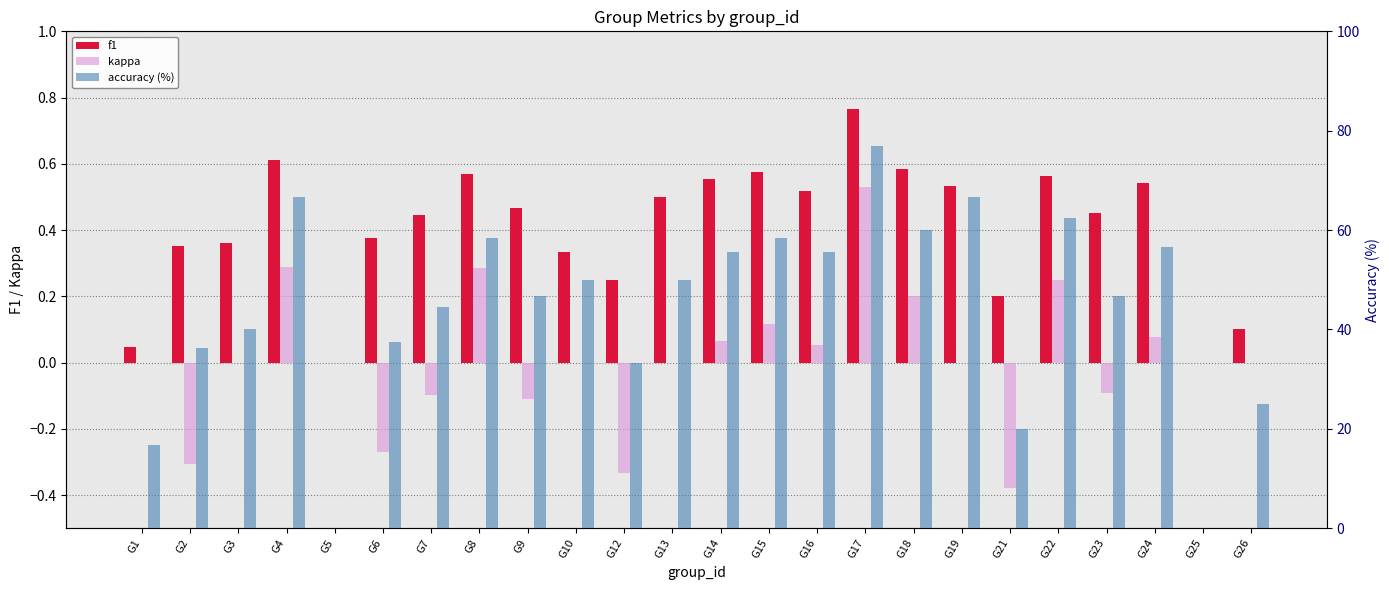

What is the value of the accuracy (%) bar at the 7th from the left?

44.4